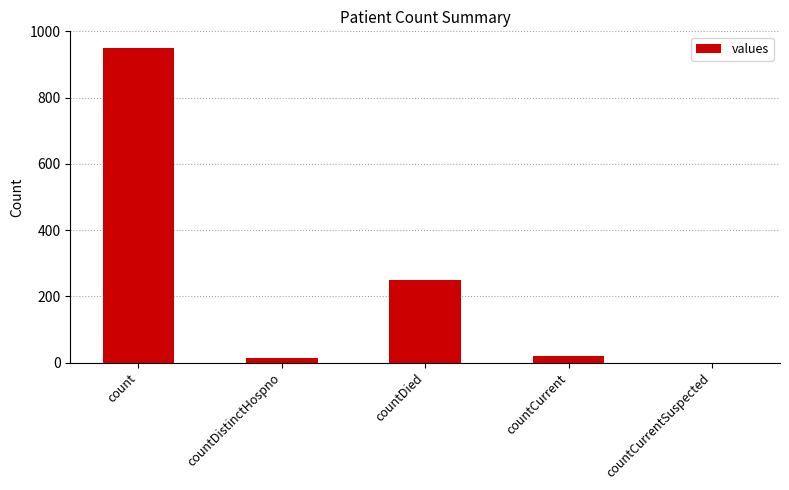

Reading left to right, list all the values displayed in this chart.

count=950	countDistinctHospno=14	countDied=249	countCurrent=19	countCurrentSuspected=0